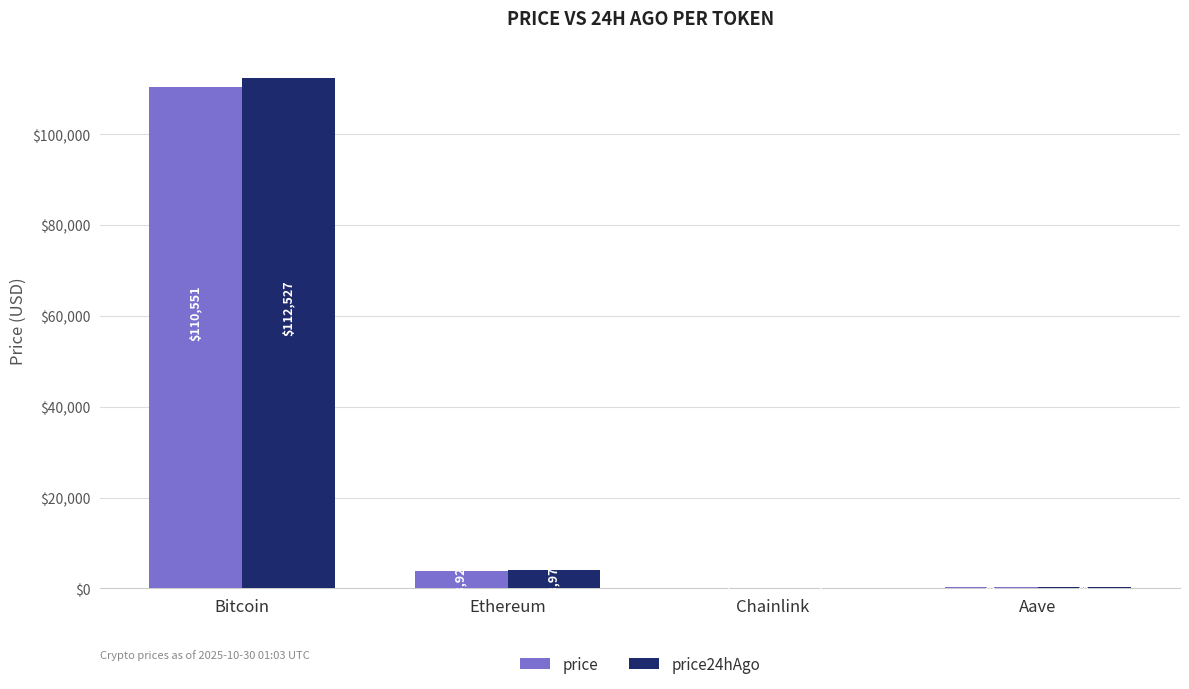

Which series has the largest total across all categories?

price24hAgo